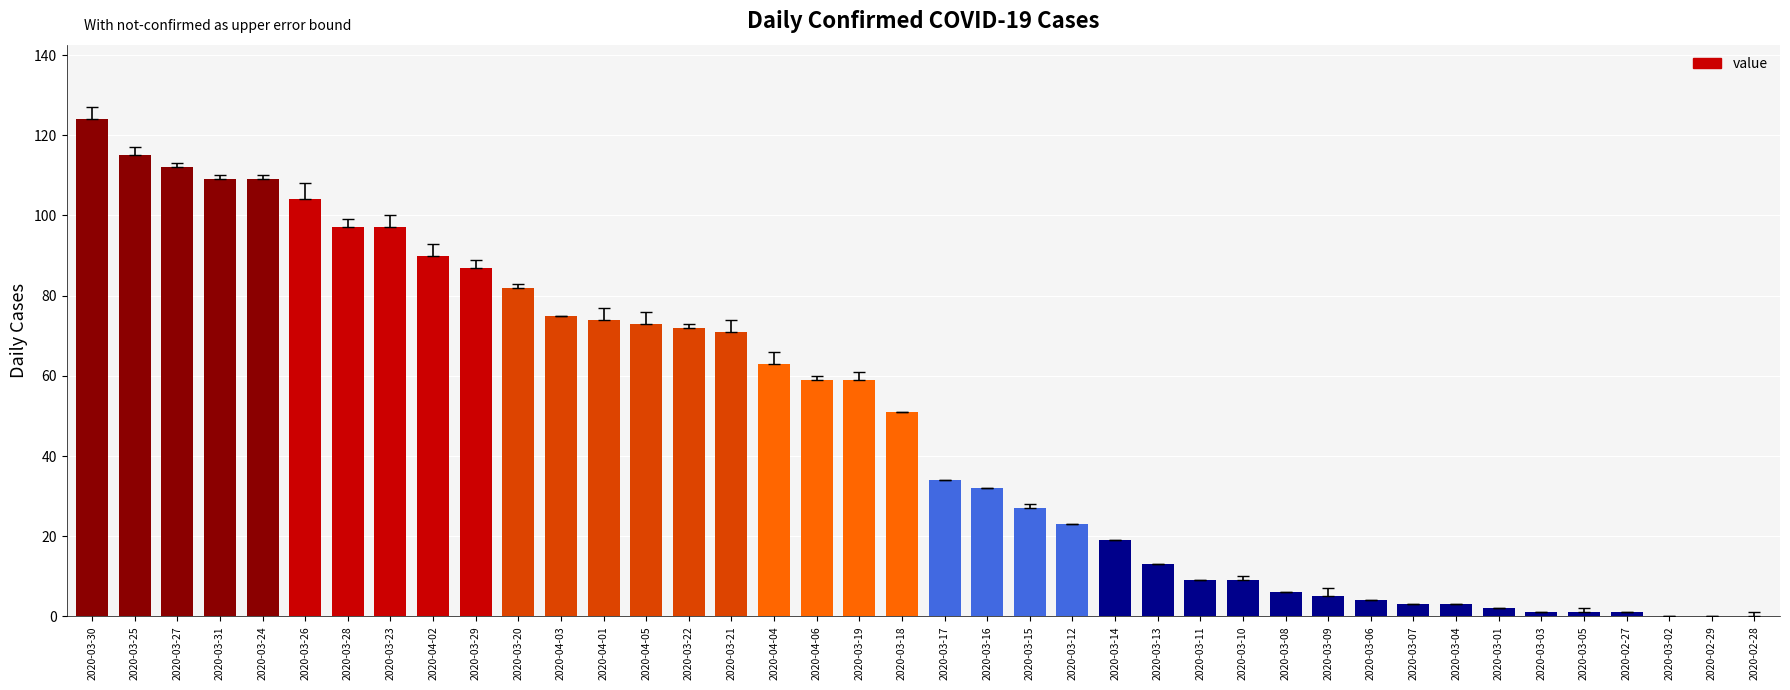

What is the change in value from 2020-03-31 to 2020-03-14?

-90